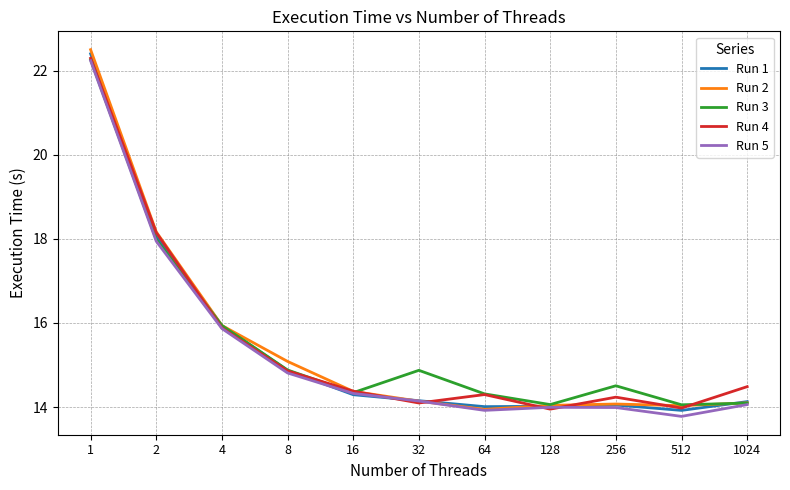

What is the highest value of the Run 3 series?

22.3